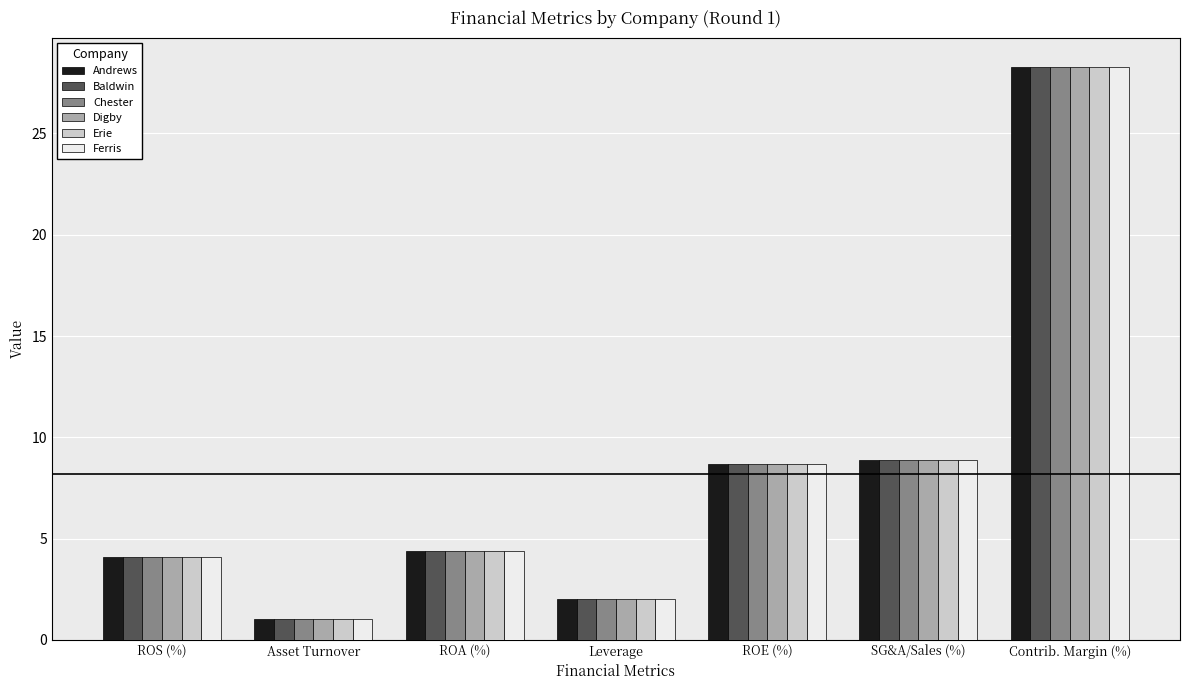

What is the label of the 7th bar from the left?

Contrib. Margin (%)